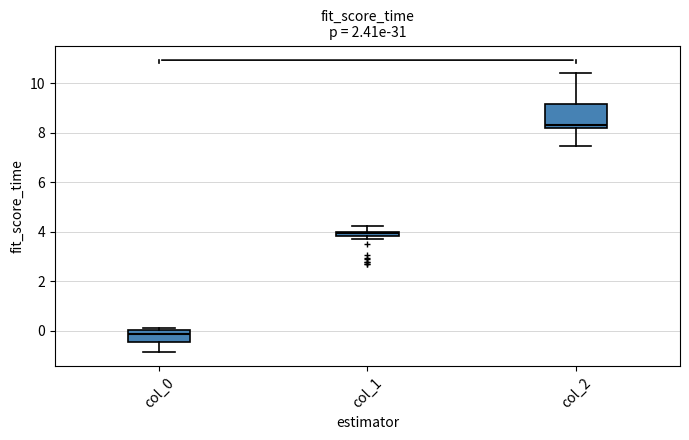

Which box is the tallest, from its lower edge to its upper edge?

col_2